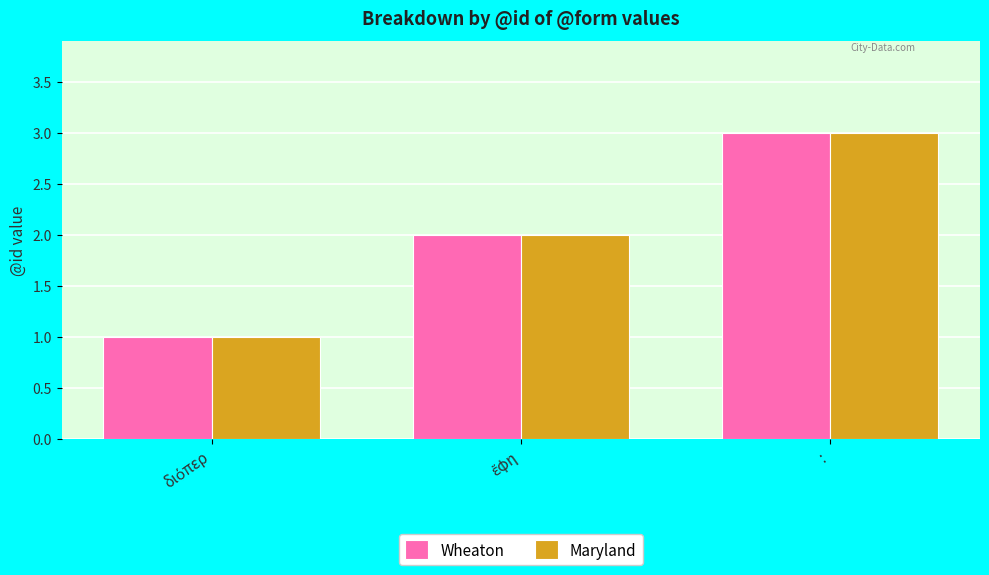

True or false: Maryland has a value of 5 at :.

False